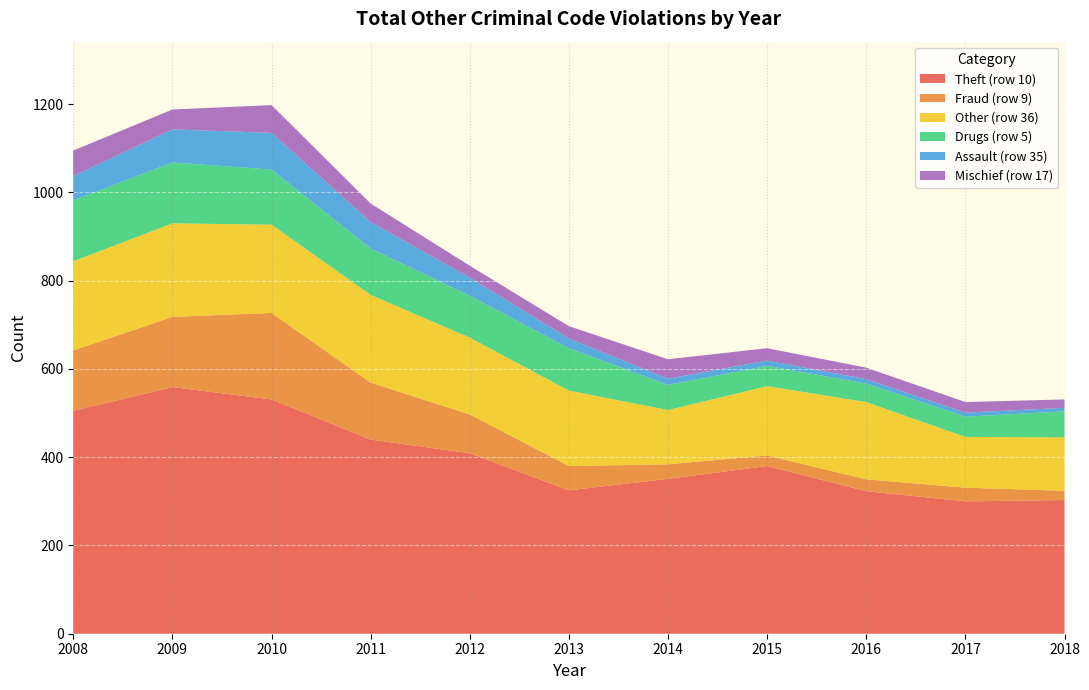

What is the total value across all series at 2008?

1095